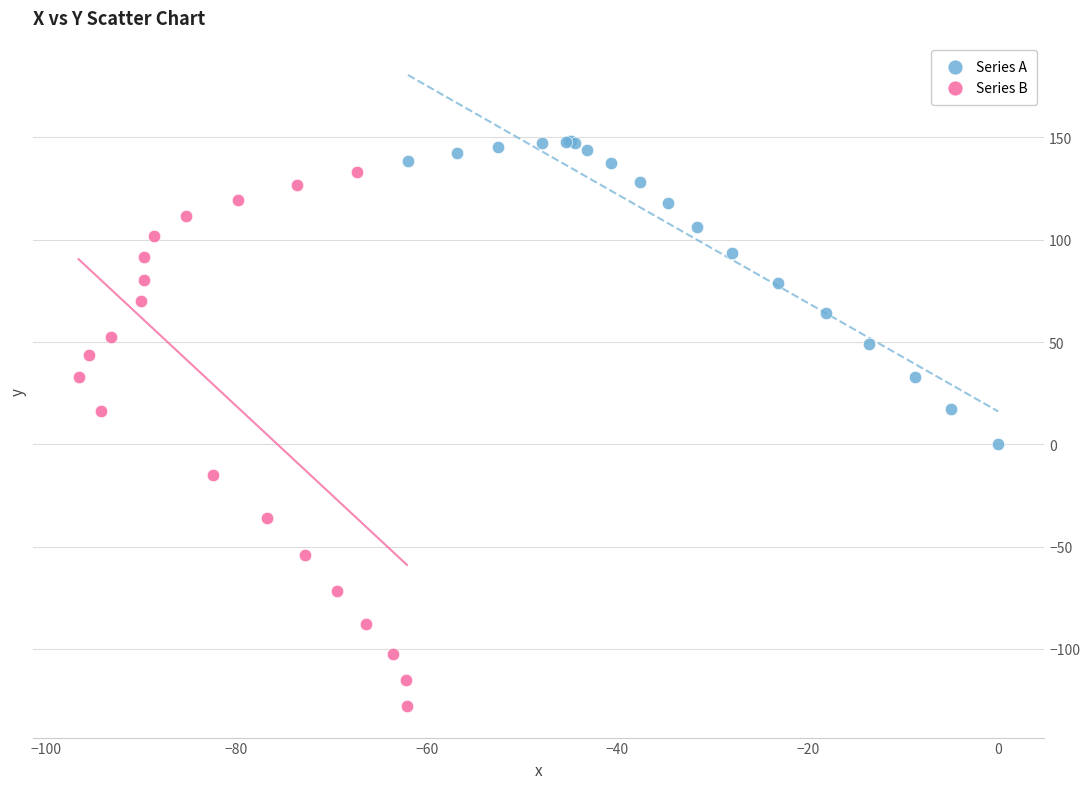

What are all the series names shown in the legend?

Series A, Series B